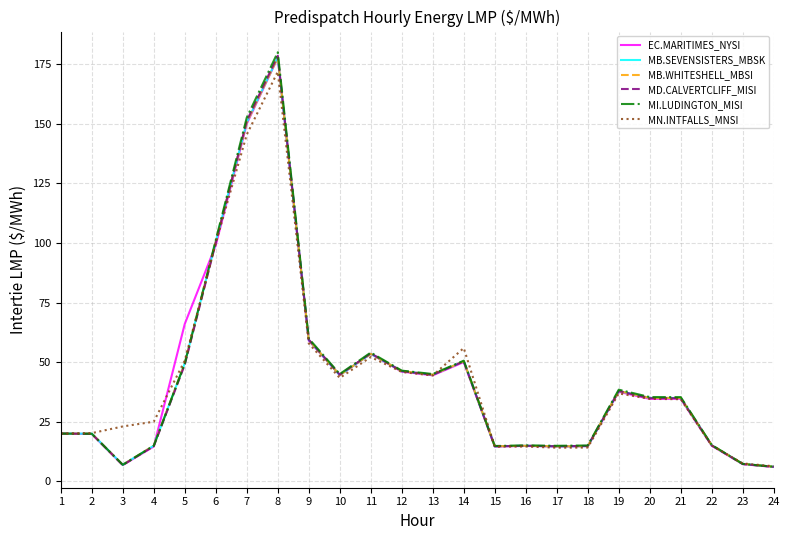

What is the spread (max minus min) of values at 6?

2.1